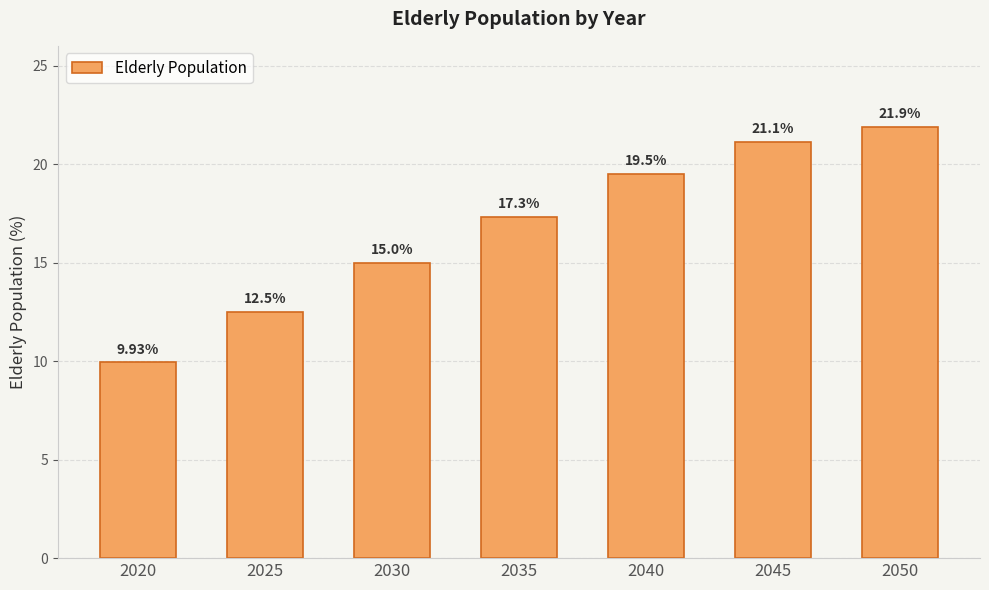

Where does the data first go above 17?

2035